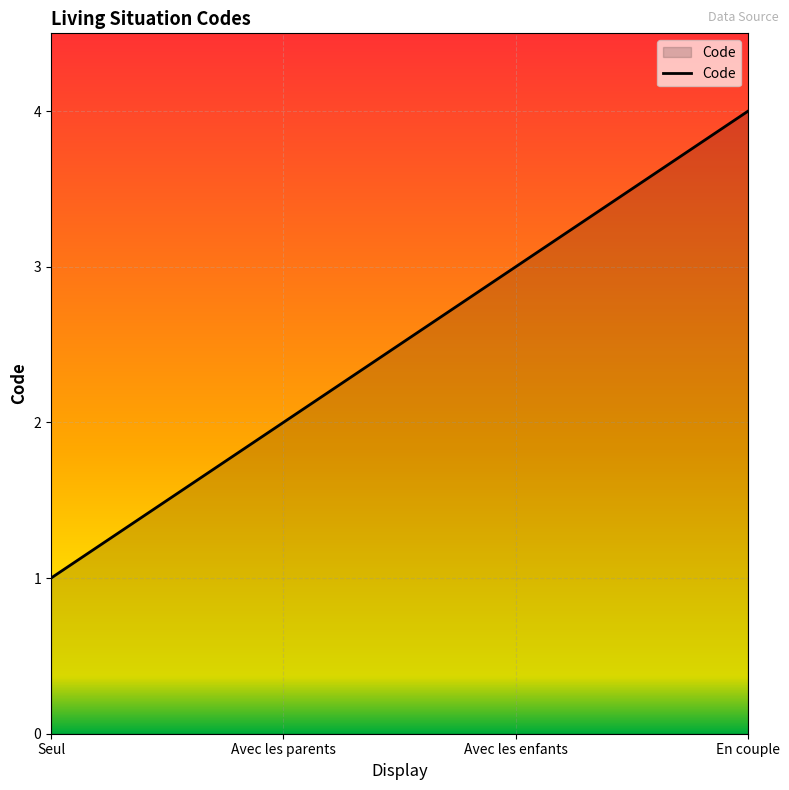

At which category does the chart reach its minimum across all series?

Seul